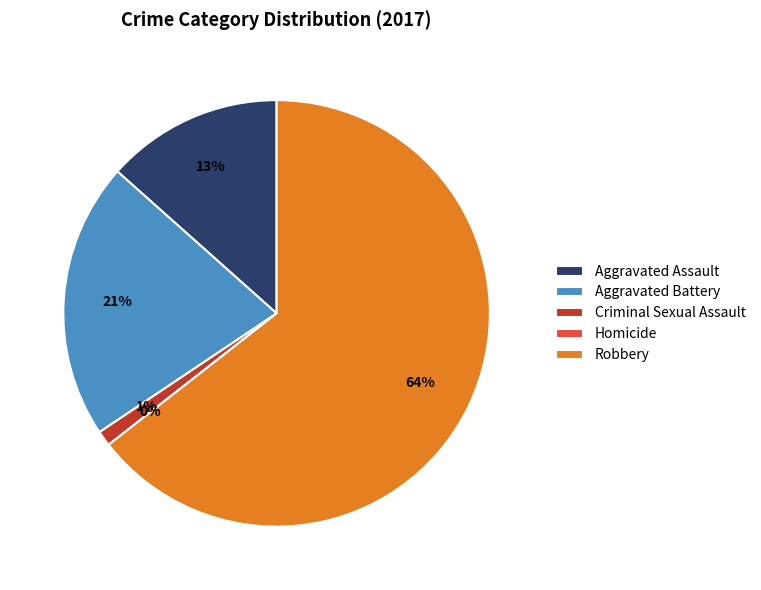

The Criminal Sexual Assault slice represents 1% of the pie. True or false?

True